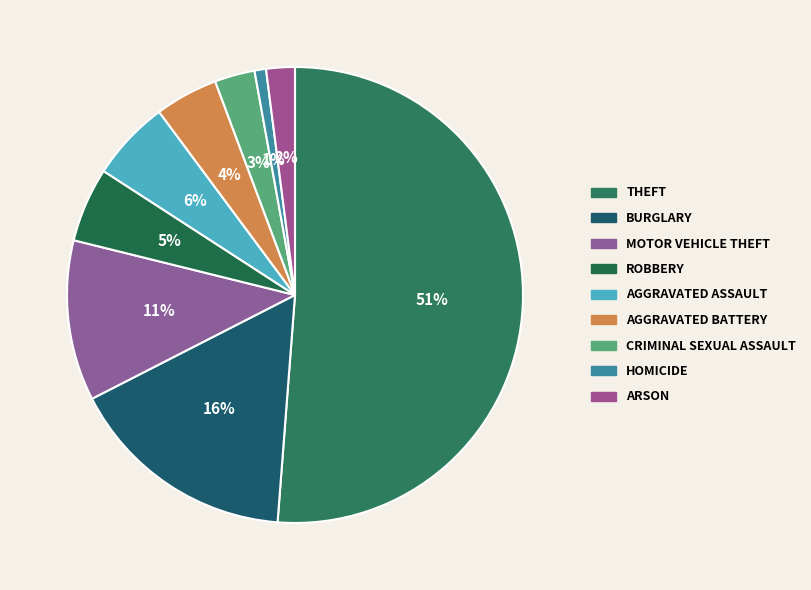

Count the number of slices in the pie.

9